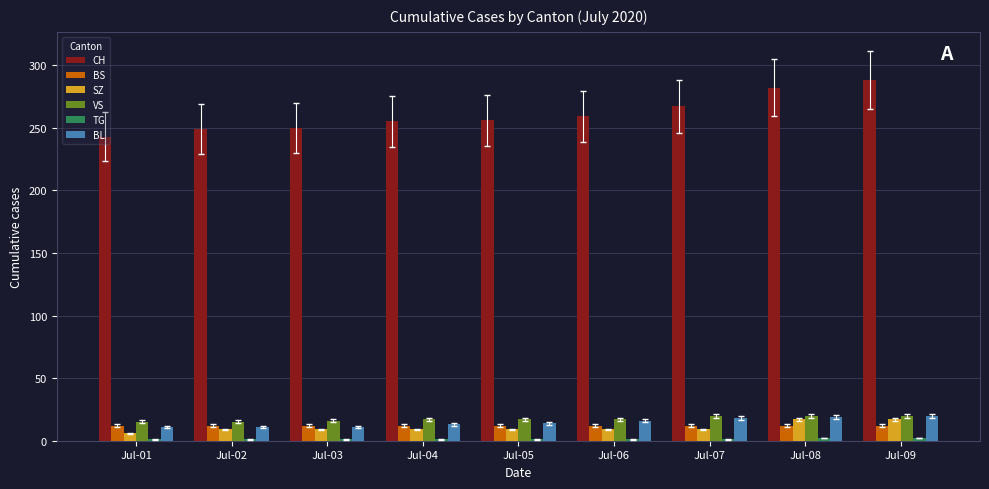

The value of BL at Jul-09 is 20. True or false?

True